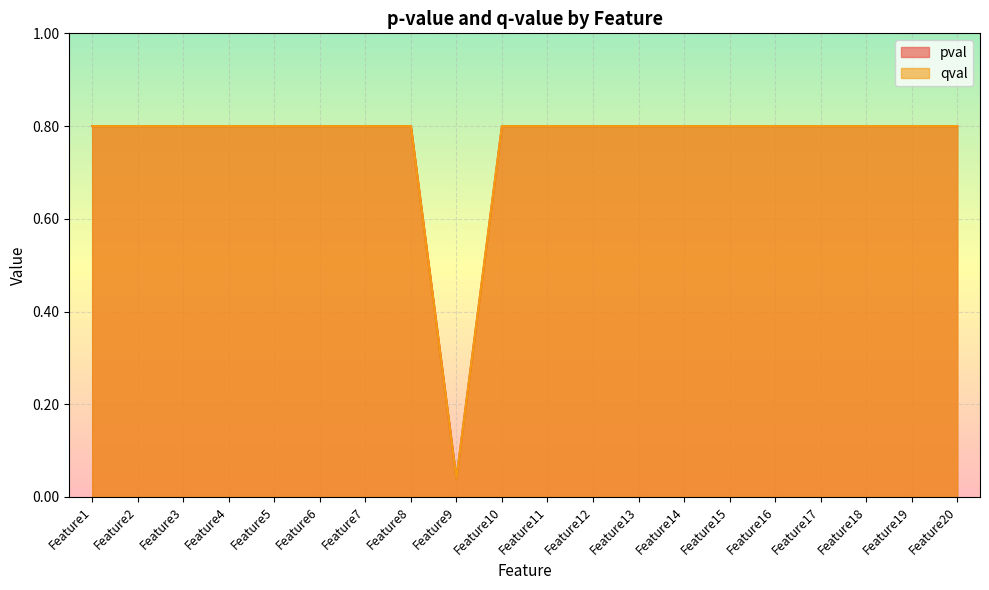

What is the average value of the qval series?

0.8